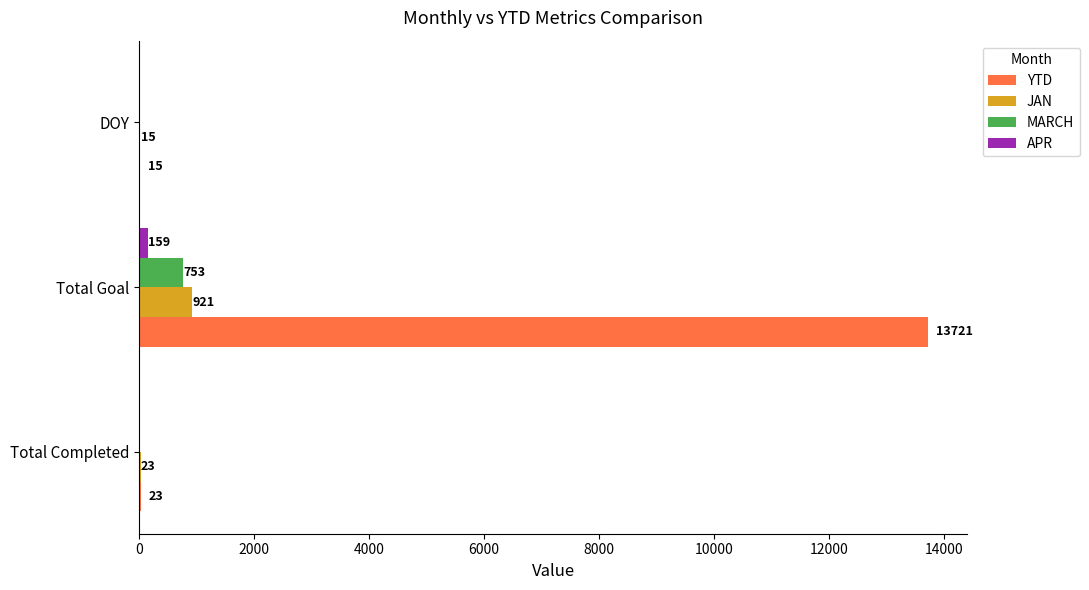

The value of JAN at DOY is 15. True or false?

True